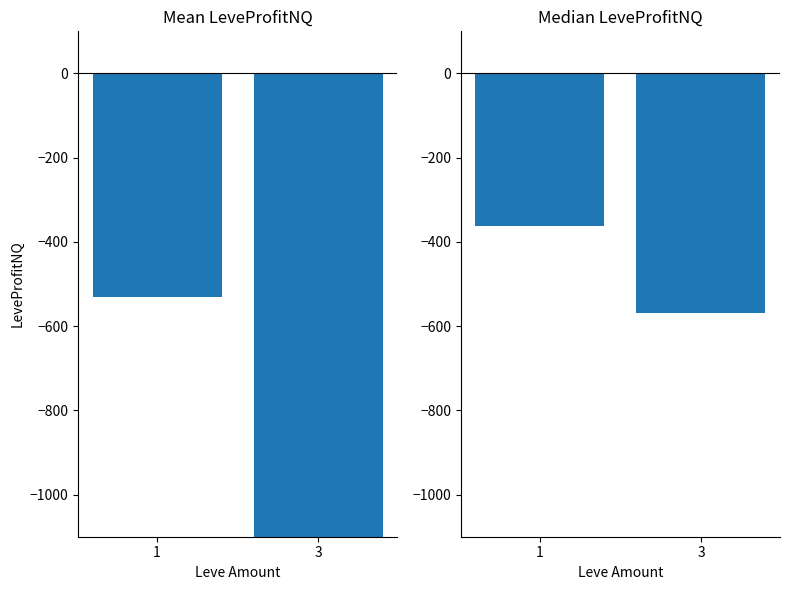

What are all the series names shown in the legend?

Mean LeveProfitNQ, Median LeveProfitNQ